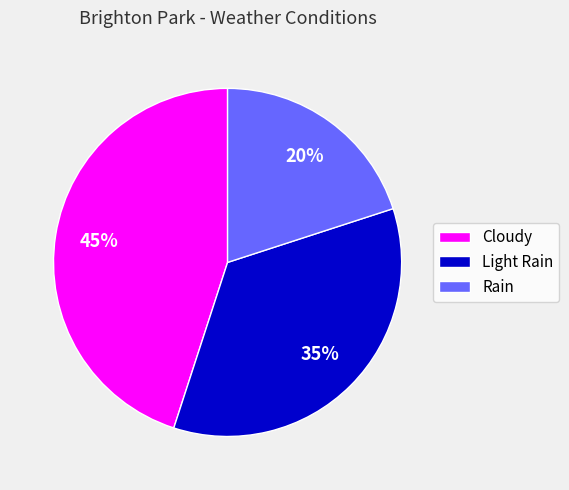

Which slice is the largest?

Cloudy